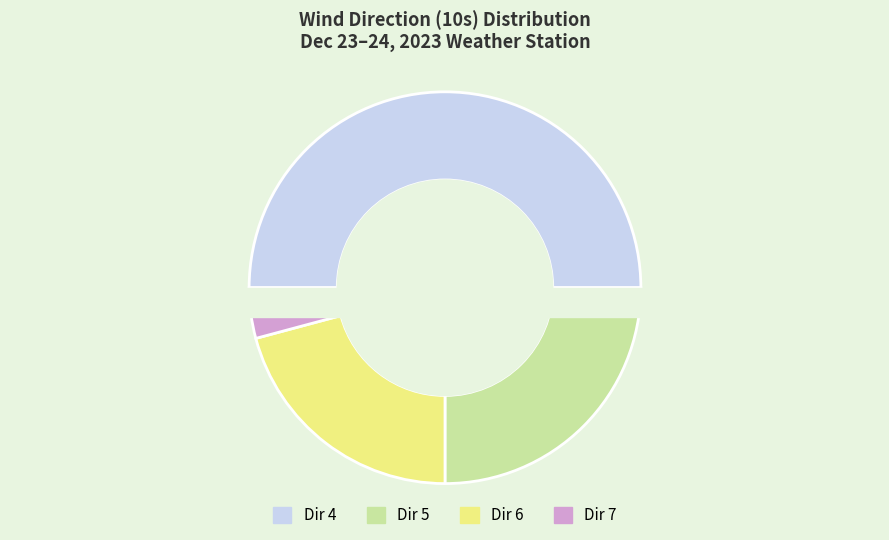

How many segments does this pie chart have?

4